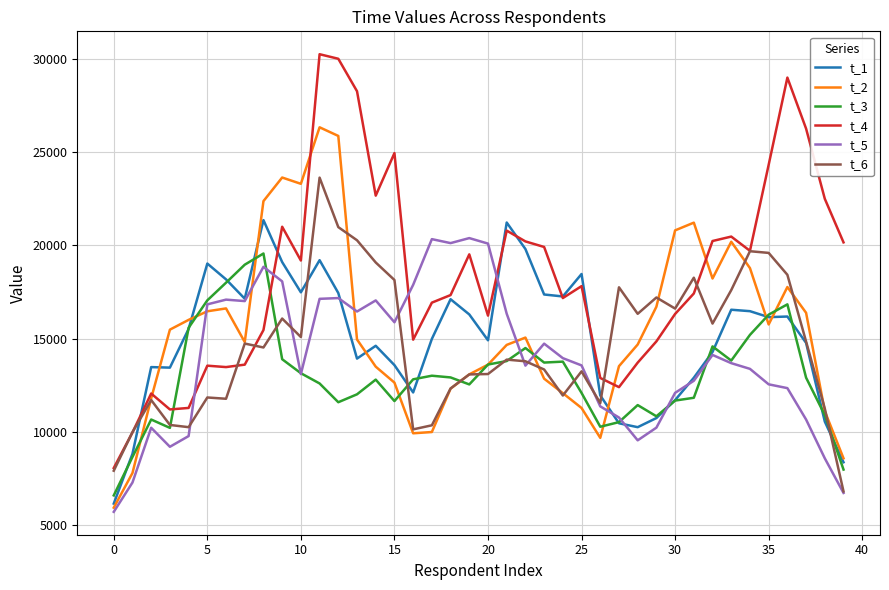

Which series has the largest total across all categories?

t_4